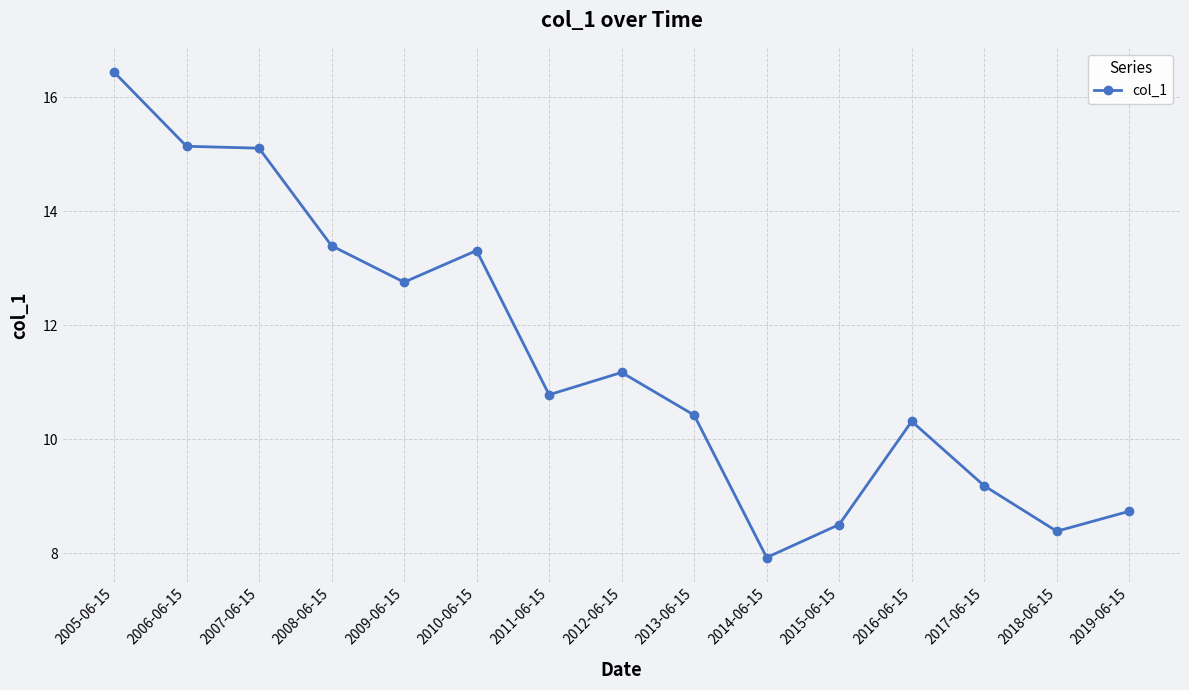

True or false: the data shows 15.1 at 2006-06-15.

True